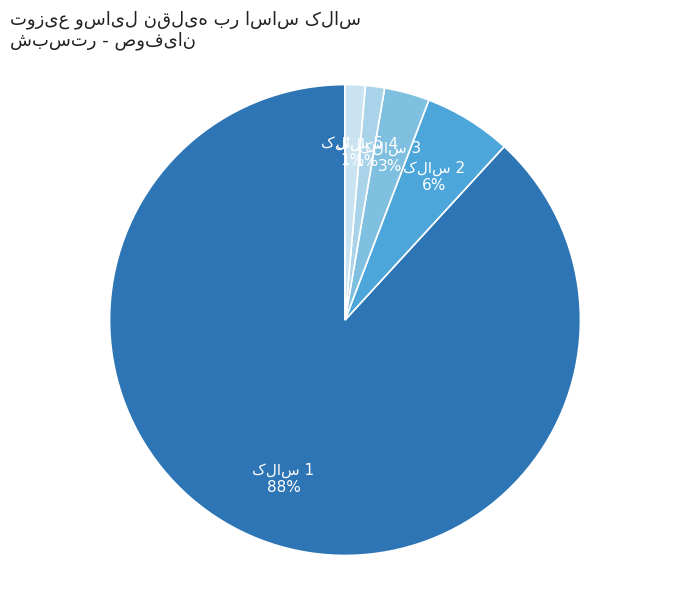

Is there a majority slice in this chart?

Yes